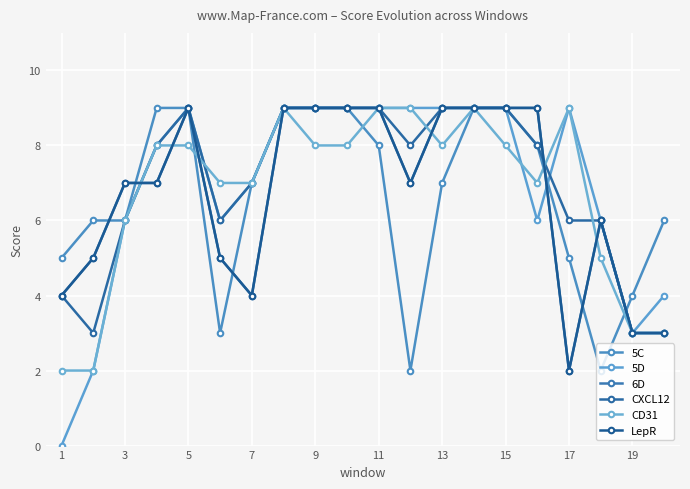

What is the difference between the second highest and second lowest values in the CD31 series?

7